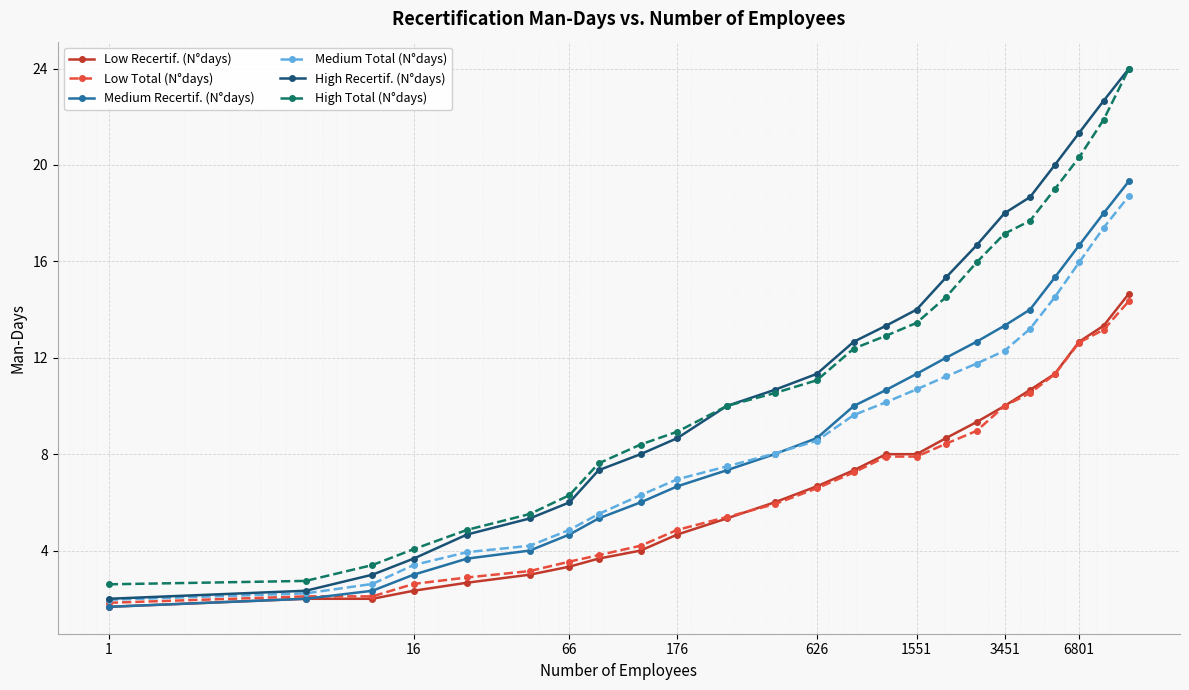

True or false: High Total (N°days) has more than 2 interior local peaks.

False